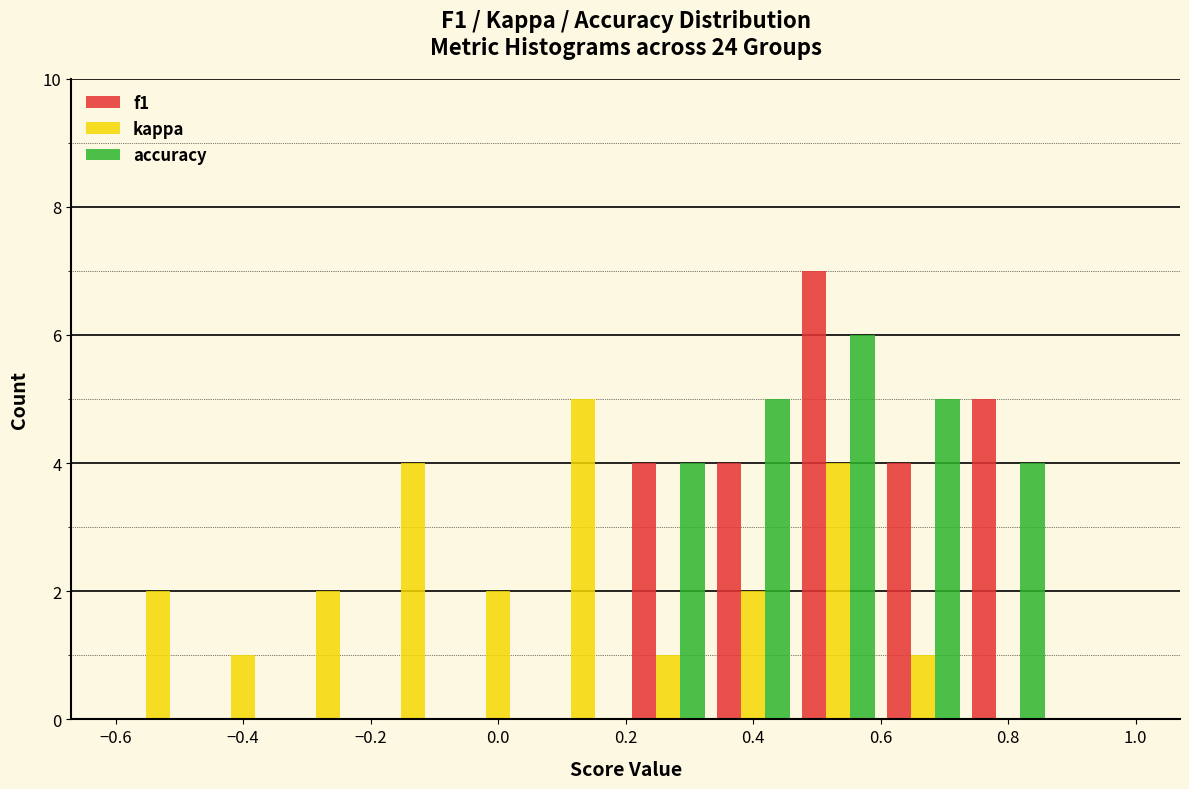

In the f1 series, which range on the x-axis has the tallest bar?

0.46 to 0.60